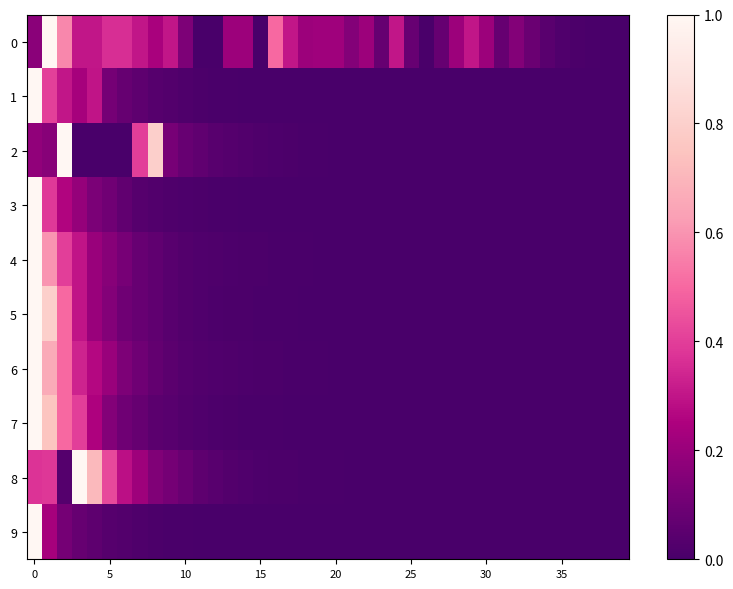

List the series in order of their peak value, highest first.

0, 1, 2, 3, 4, 5, 6, 7, 8, 9